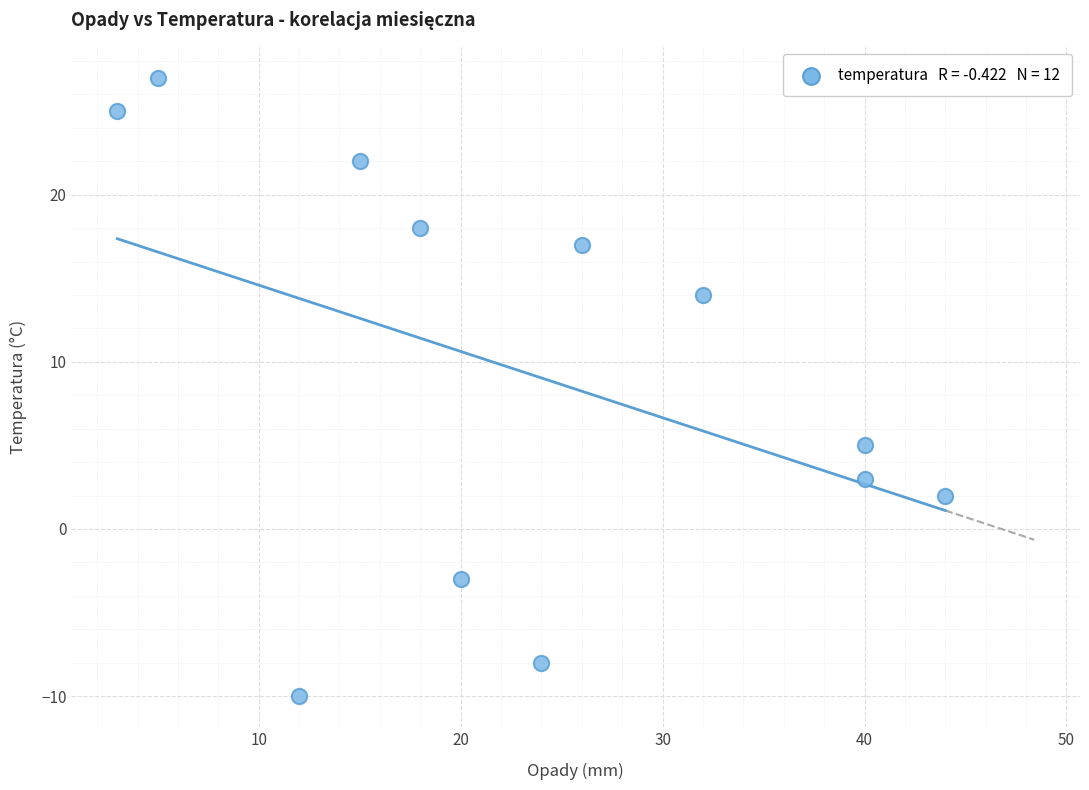

What is the average X value?

23